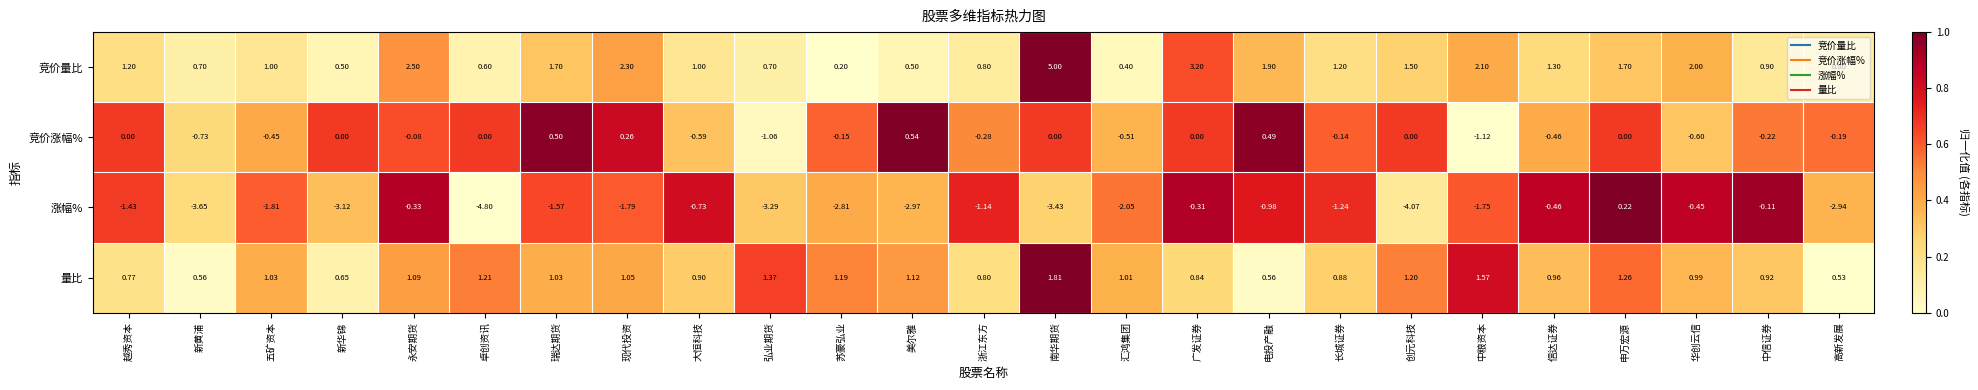

Between 五矿资本 and 大恒科技, which series saw the biggest shift?

涨幅%